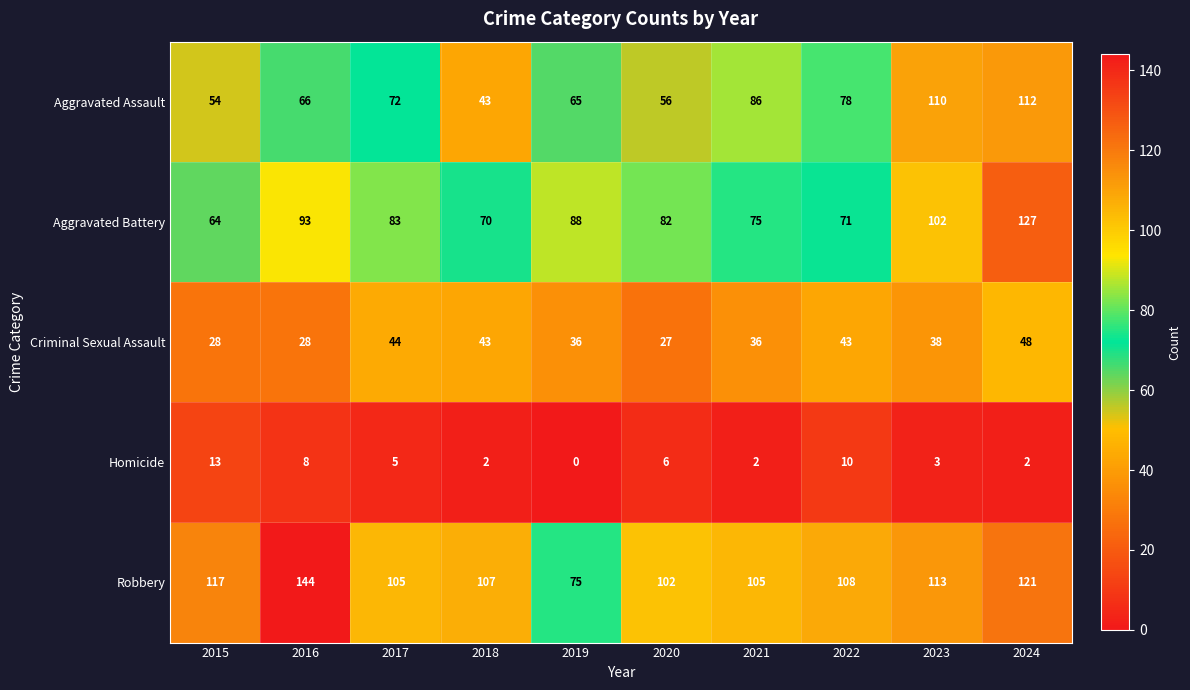

What is the sum of all Robbery values?

1097